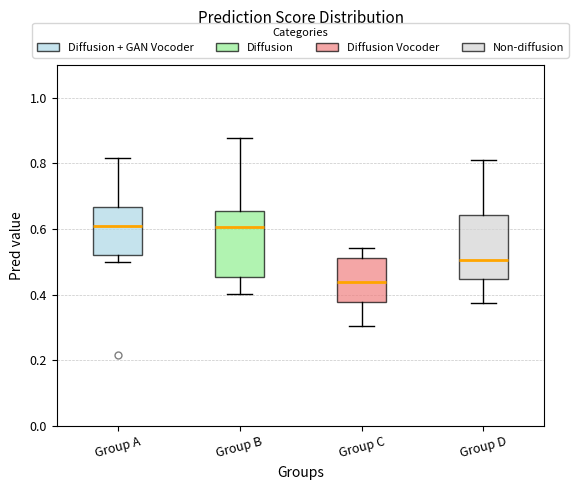

Where is the lower edge of the box for Group D on the y-axis? The values are not printed on the chart, so give them approximately, as read against the axis.

0.44